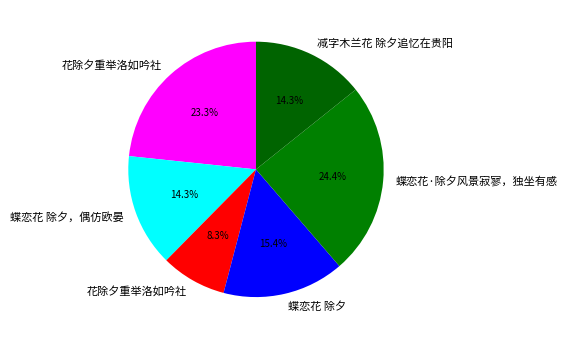

Rank the categories by value from highest to lowest.

蝶恋花·除夕风景寂寥，独坐有感, 花除夕重举洛如吟社, 蝶恋花 除夕, 蝶恋花 除夕，偶仿欧晏, 减字木兰花 除夕追忆在贵阳, 花除夕重举洛如吟社